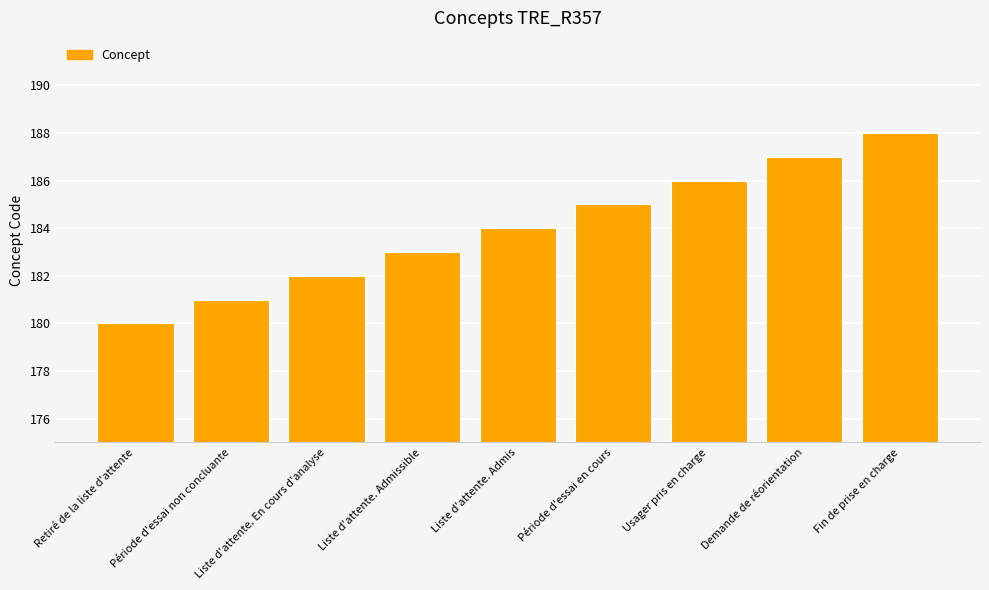

What is the sum of the values at Liste d'attente. Admissible and Liste d'attente. En cours d'analyse?

365